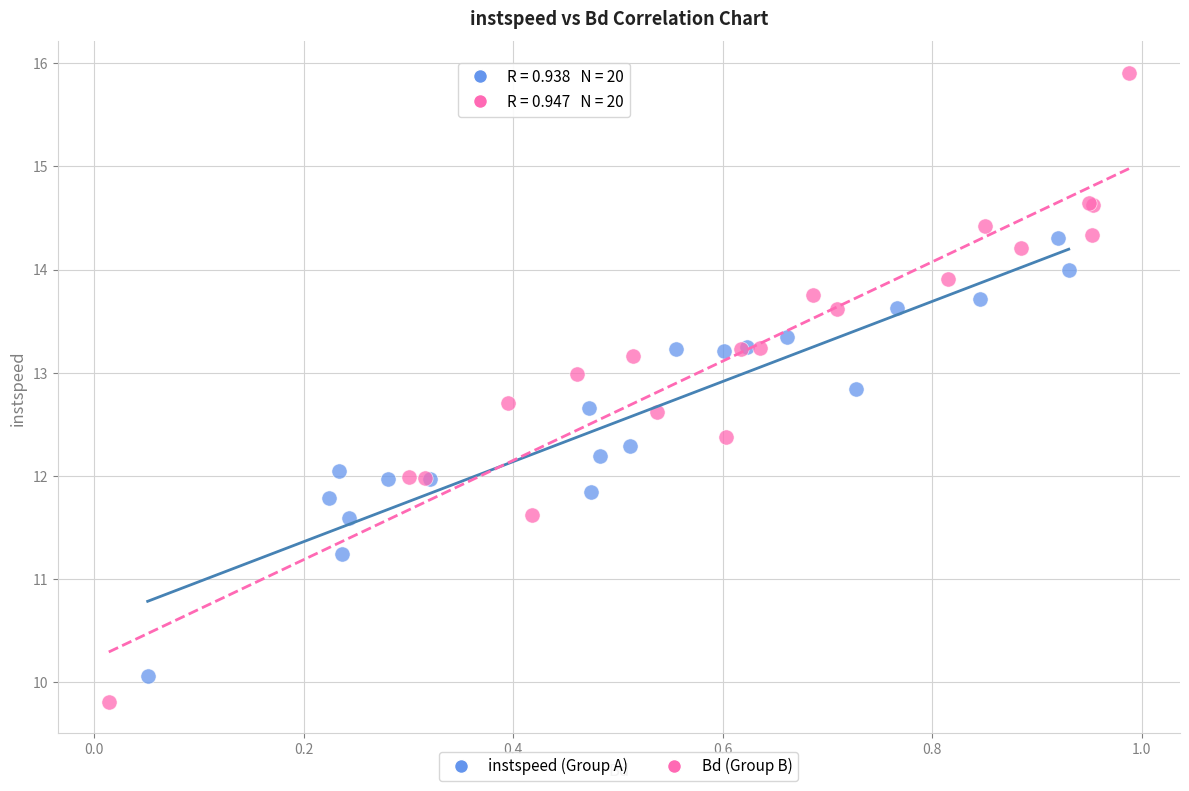

What are all the series names shown in the legend?

instspeed (Group A), Bd (Group B)